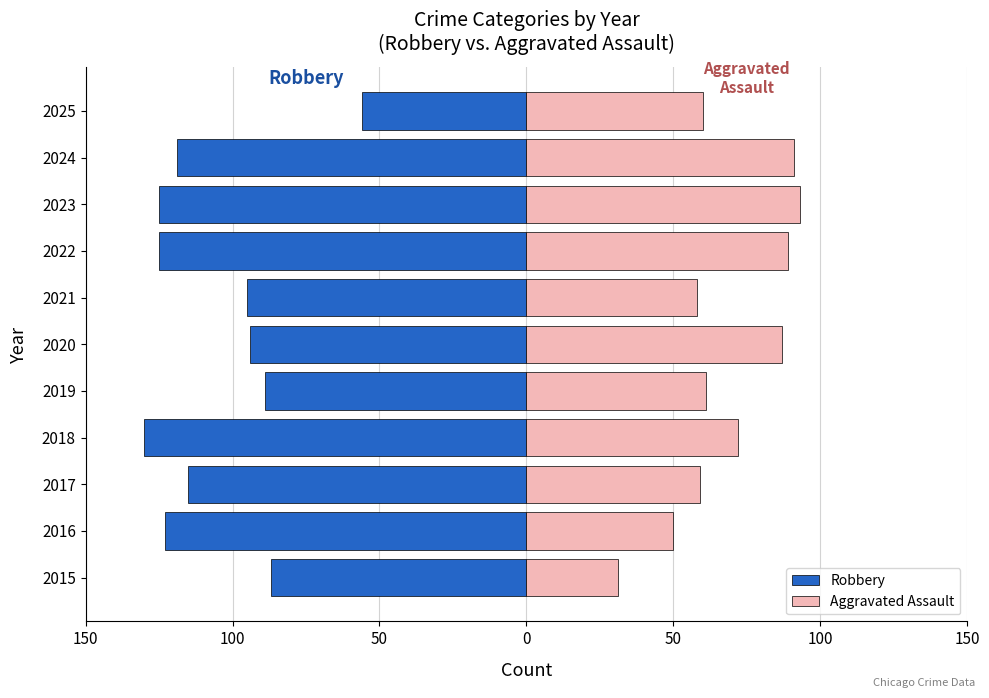

What is the difference between the highest and lowest values at 2023?

218